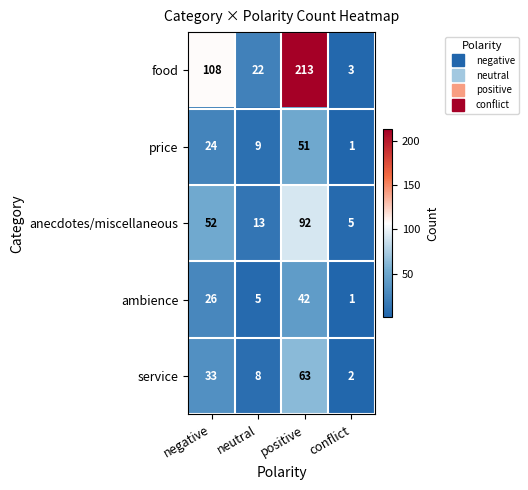

Reading right to left, extract all data points from this chart.

food: conflict=3	positive=213	neutral=22	negative=108
price: conflict=1	positive=51	neutral=9	negative=24
anecdotes/miscellaneous: conflict=5	positive=92	neutral=13	negative=52
ambience: conflict=1	positive=42	neutral=5	negative=26
service: conflict=2	positive=63	neutral=8	negative=33